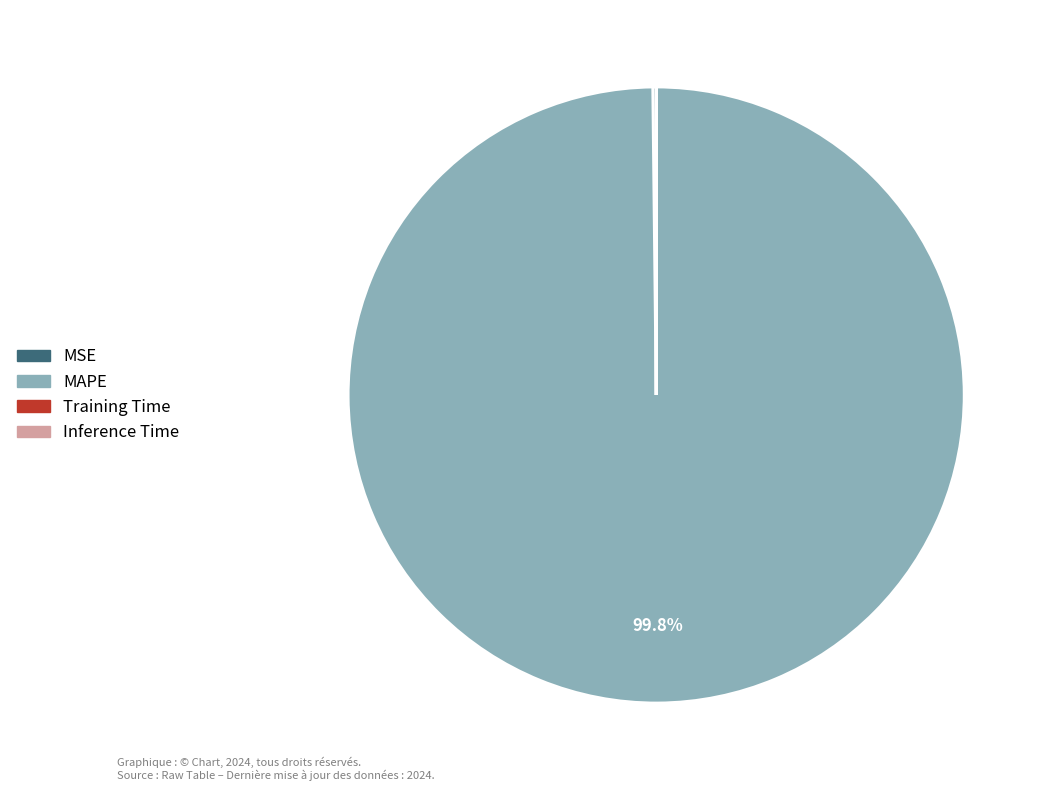

Is there any slice that represents more than half of the pie?

Yes